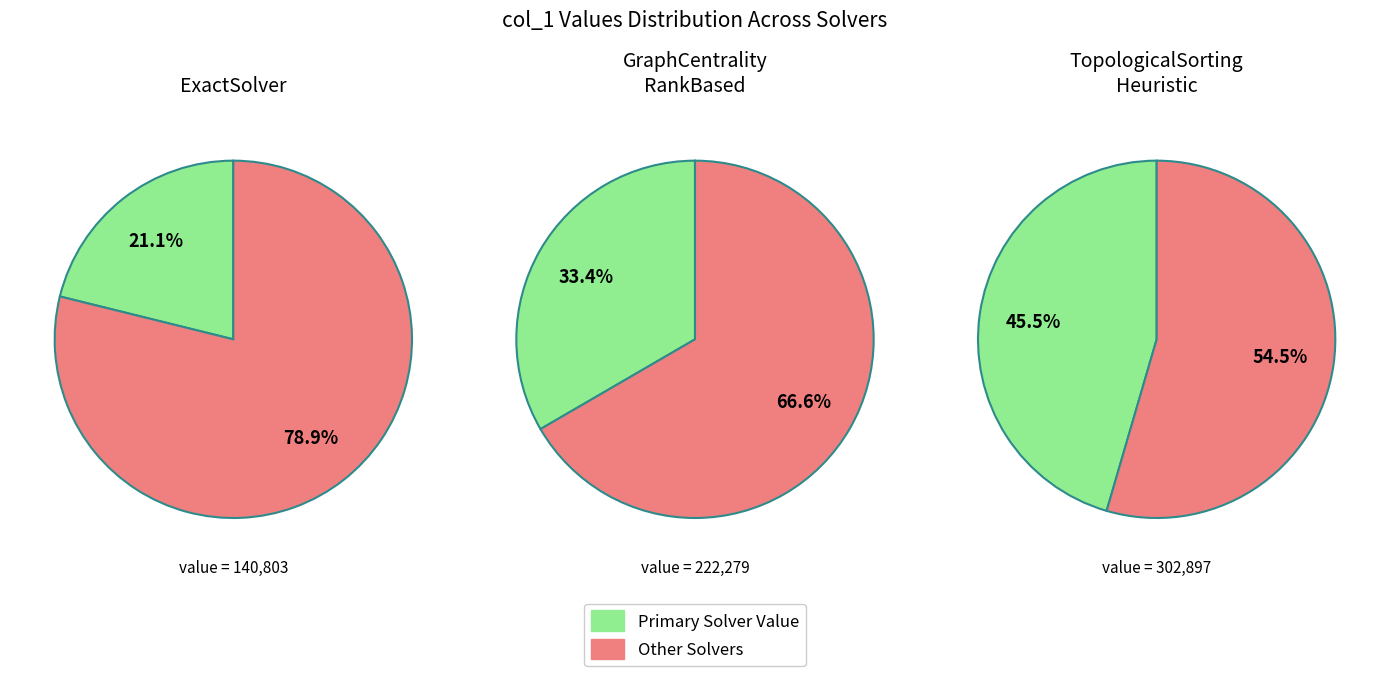

Which category has the smallest portion of the pie?

ExactSolver